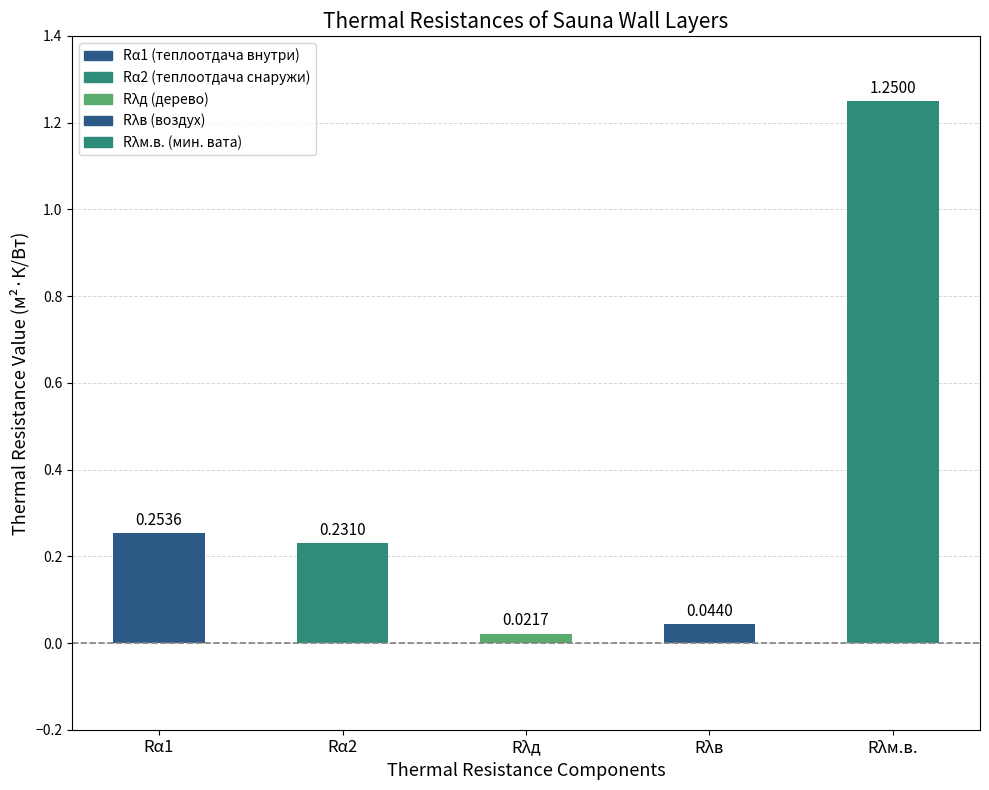

Does the chart contain any negative values?

No